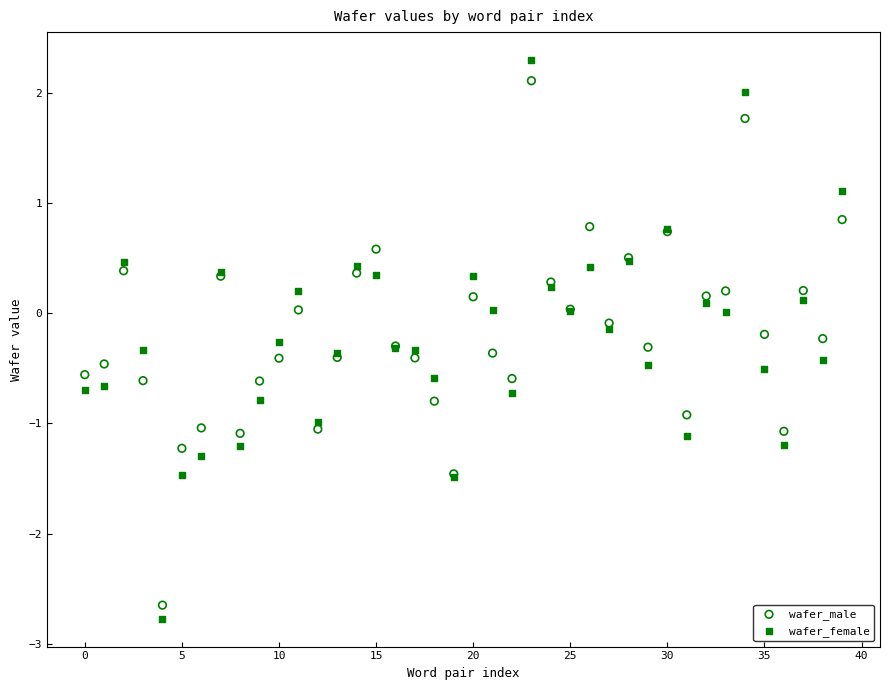

Which series has the widest spread of Y values?

wafer_female